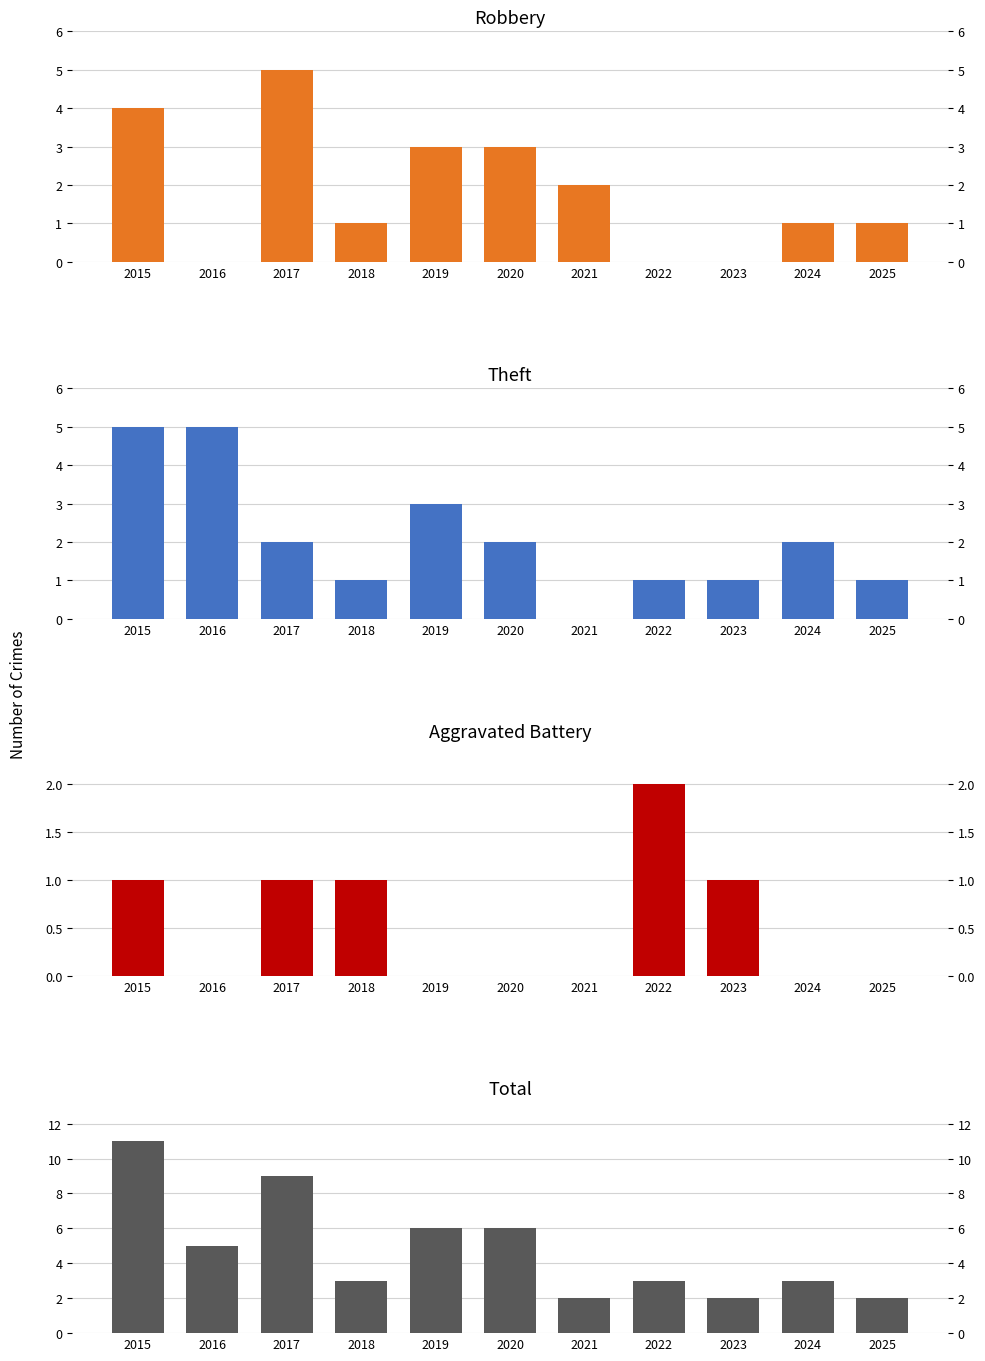

What is the value of the Aggravated Battery bar at the 8th from the left?

2